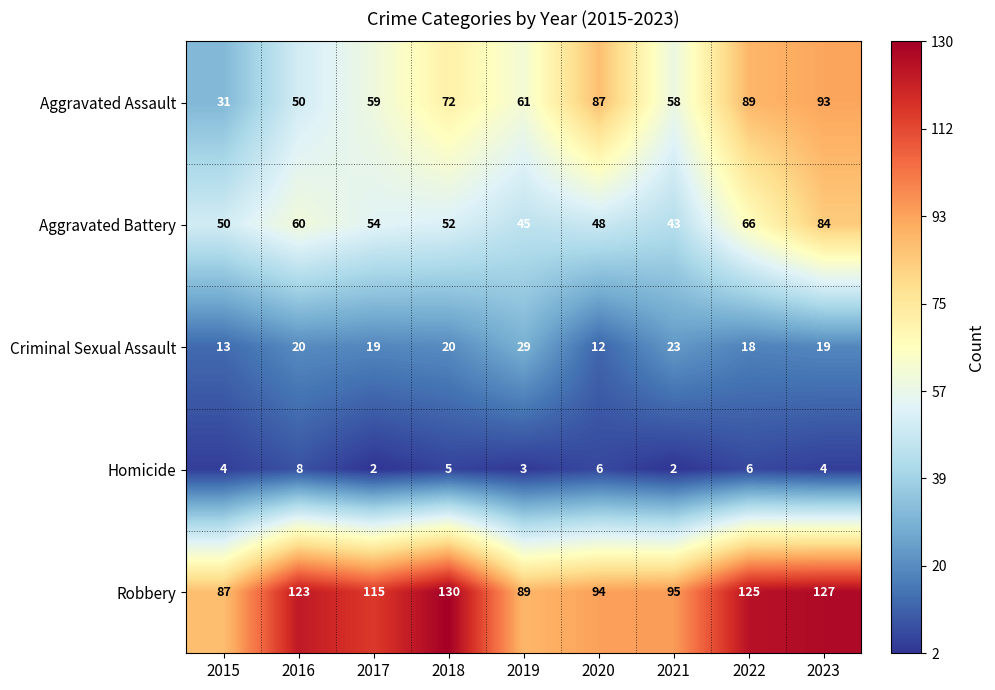

At 2022, list the series in order from smallest to largest.

Homicide, Criminal Sexual Assault, Aggravated Battery, Aggravated Assault, Robbery